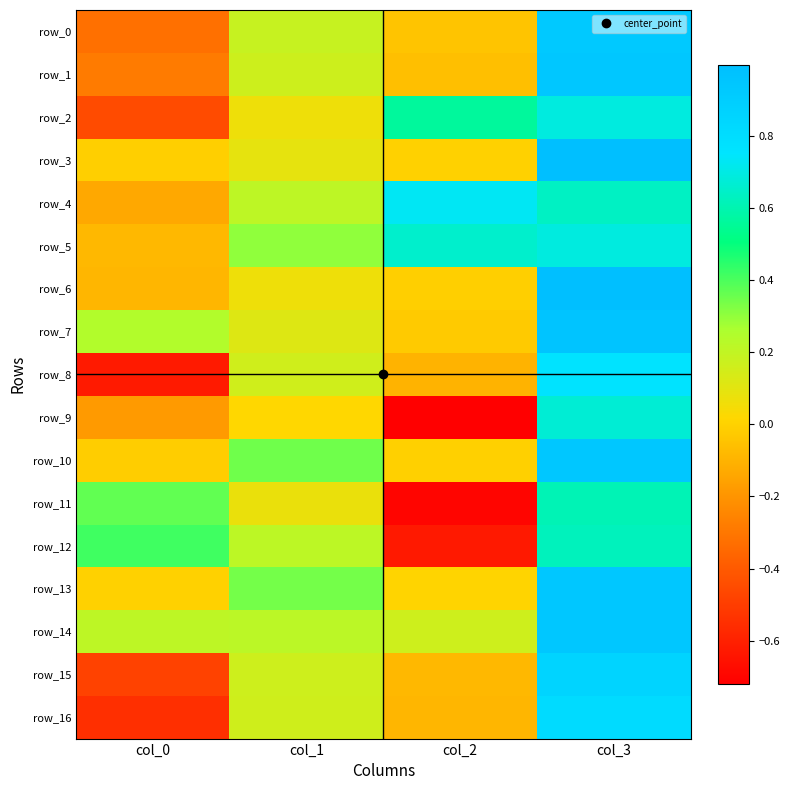

Reading left to right, what are all the values shown in this chart?

row_0: col_0=-0.3	col_1=0.2	col_2=-0.0	col_3=0.9
row_1: col_0=-0.3	col_1=0.2	col_2=-0.1	col_3=0.9
row_2: col_0=-0.4	col_1=0.1	col_2=0.6	col_3=0.7
row_3: col_0=-0.0	col_1=0.1	col_2=-0.0	col_3=1.0
row_4: col_0=-0.1	col_1=0.2	col_2=0.7	col_3=0.6
row_5: col_0=-0.1	col_1=0.3	col_2=0.7	col_3=0.7
row_6: col_0=-0.1	col_1=0.1	col_2=-0.0	col_3=1.0
row_7: col_0=0.2	col_1=0.1	col_2=-0.0	col_3=1.0
row_8: col_0=-0.6	col_1=0.2	col_2=-0.1	col_3=0.8
row_9: col_0=-0.2	col_1=0.0	col_2=-0.7	col_3=0.7
row_10: col_0=-0.0	col_1=0.3	col_2=-0.0	col_3=0.9
row_11: col_0=0.4	col_1=0.1	col_2=-0.7	col_3=0.6
row_12: col_0=0.4	col_1=0.2	col_2=-0.6	col_3=0.6
row_13: col_0=-0.0	col_1=0.3	col_2=0.0	col_3=0.9
row_14: col_0=0.2	col_1=0.2	col_2=0.2	col_3=0.9
row_15: col_0=-0.5	col_1=0.2	col_2=-0.1	col_3=0.9
row_16: col_0=-0.6	col_1=0.2	col_2=-0.1	col_3=0.8